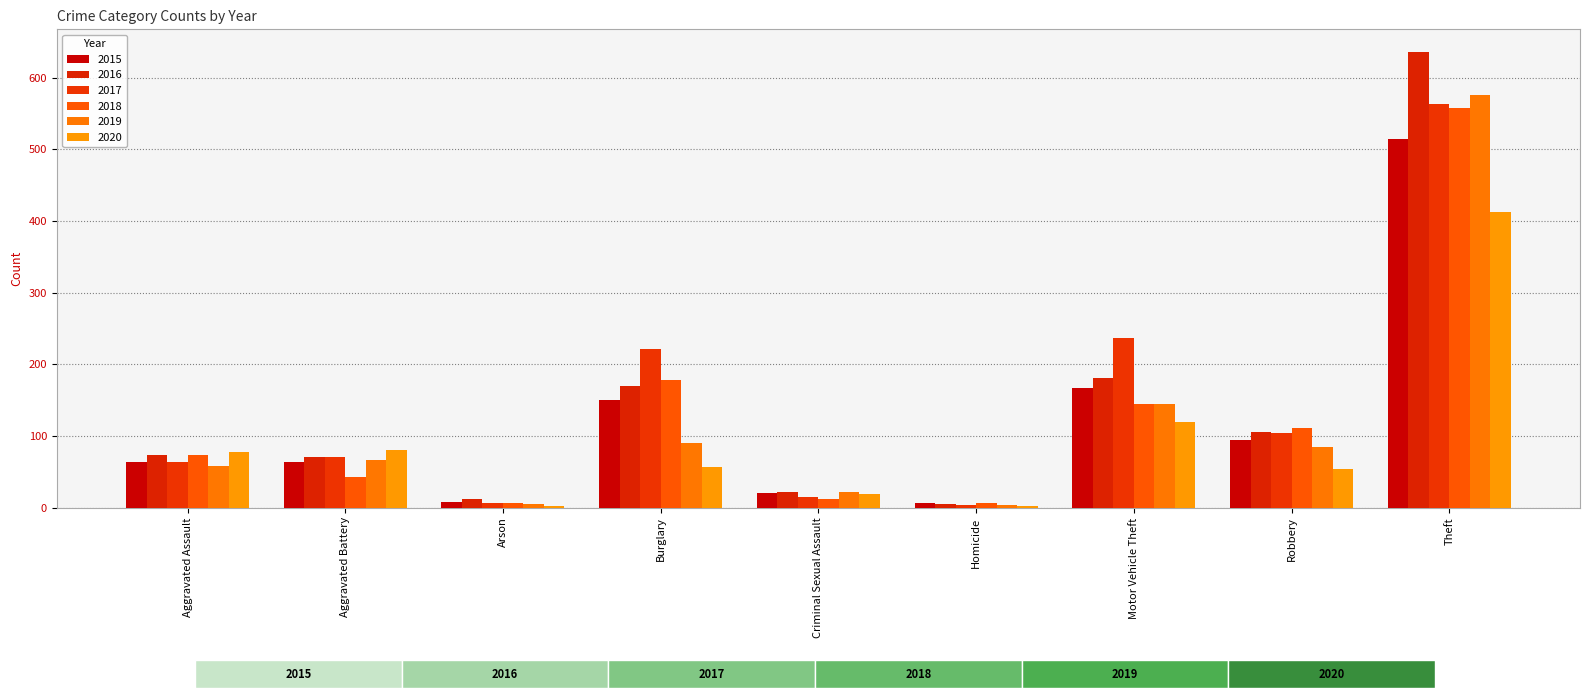

How many series are shown in this chart?

6